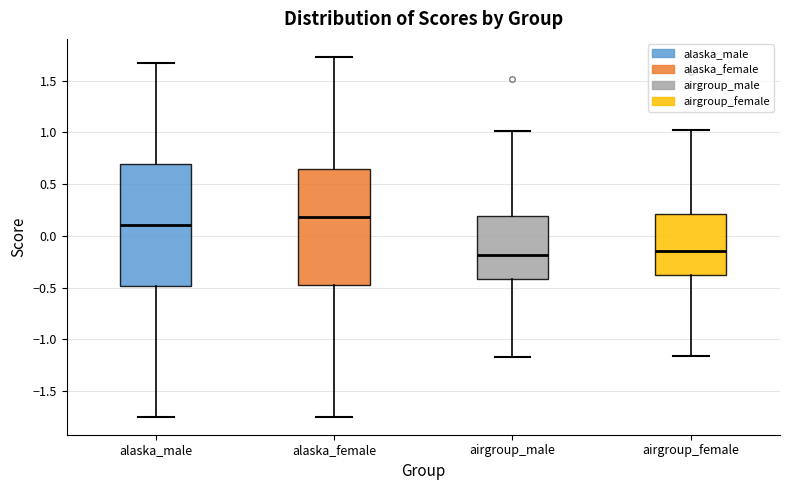

Where is the upper edge of the box for alaska_male on the y-axis? The values are not printed on the chart, so give them approximately, as read against the axis.

0.70